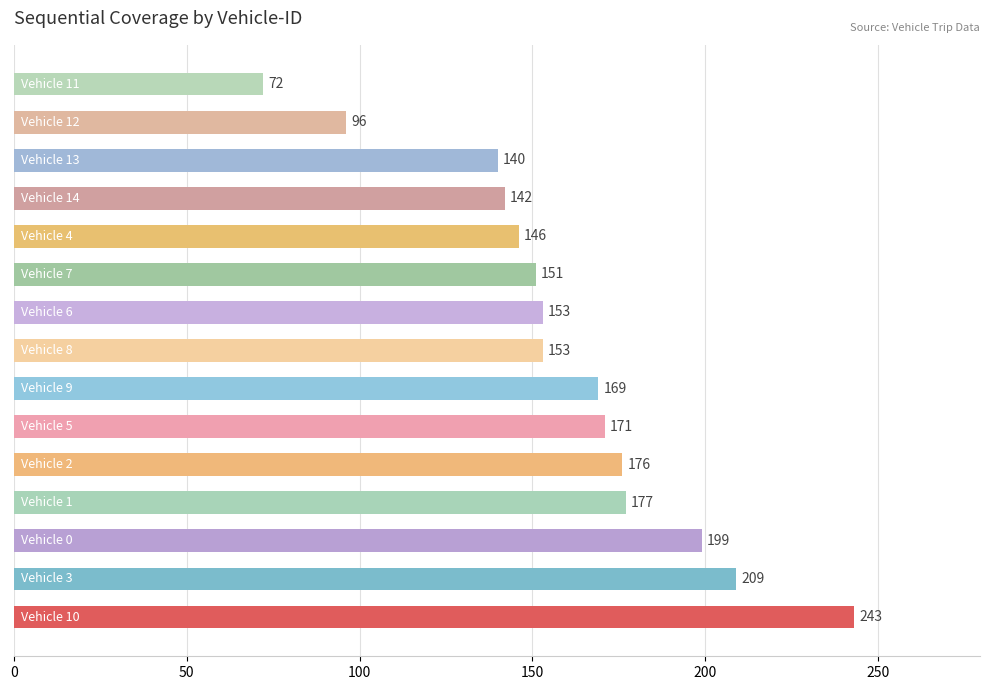

What is the sum of all values?

2397